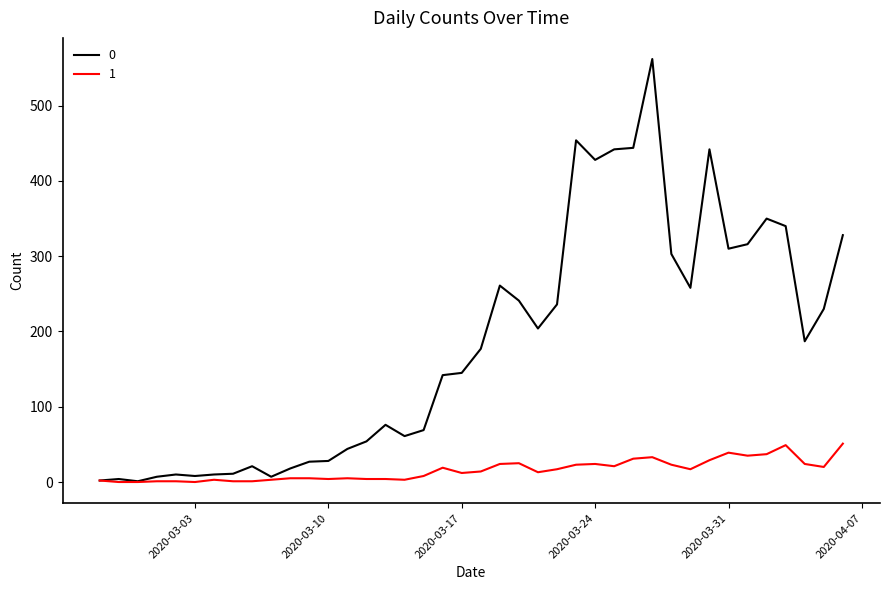

What is the greatest value displayed?

562